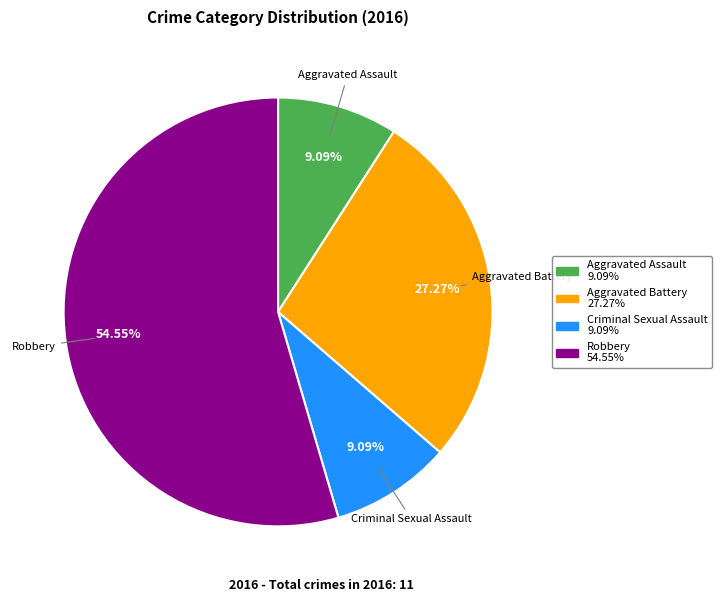

True or false: Aggravated Battery accounts for 37% of the total.

False